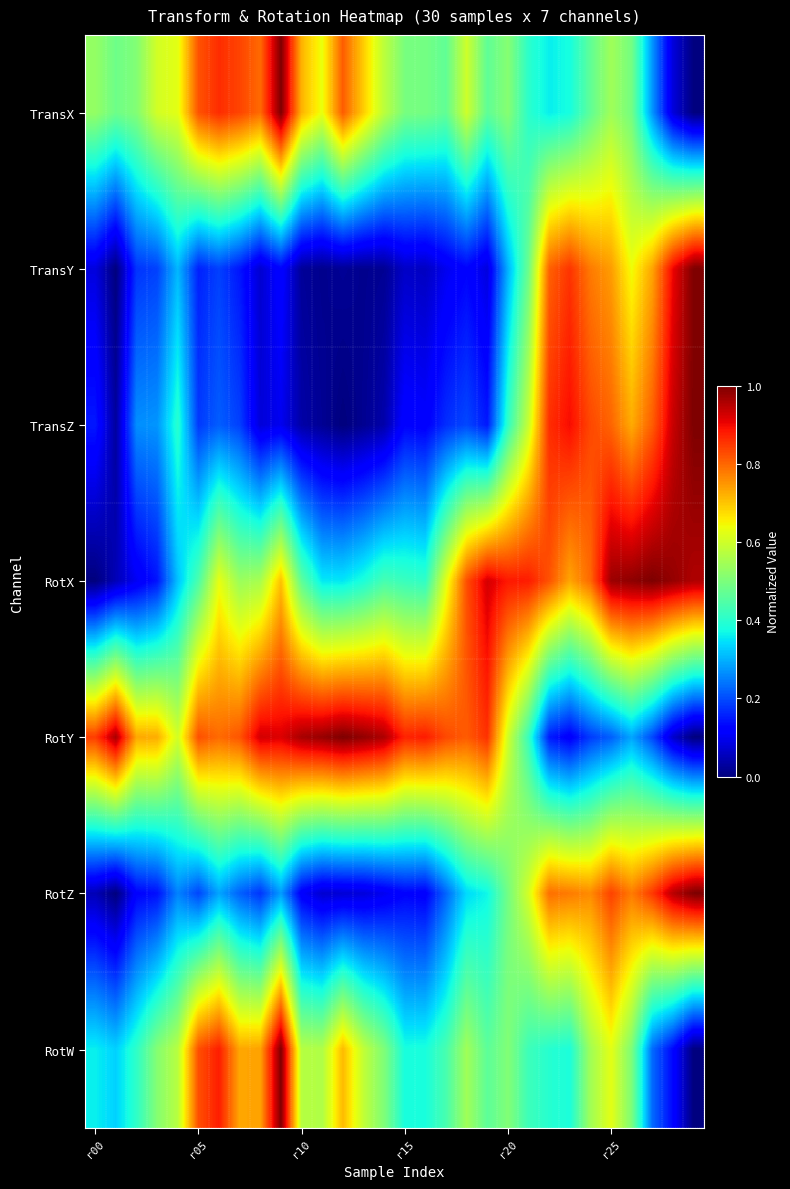

Reading left to right, transcribe all the data shown in this chart.

TransX: 0.5	0.5	0.5	0.6	0.6	0.8	0.9	0.8	0.8	1.0	0.7	0.6	0.8	0.7	0.6	0.5	0.5	0.5	0.6	0.5	0.5	0.4	0.4	0.4	0.5	0.5	0.5	0.3	0.1	0.0
TransY: 0.1	0.0	0.2	0.2	0.3	0.2	0.2	0.1	0.1	0.1	0.0	0.0	0.0	0.0	0.0	0.1	0.1	0.1	0.1	0.1	0.3	0.5	0.8	0.9	0.8	0.7	0.6	0.7	0.9	1.0
TransZ: 0.1	0.0	0.3	0.3	0.4	0.2	0.2	0.2	0.1	0.1	0.0	0.0	0.0	0.0	0.0	0.1	0.1	0.2	0.2	0.1	0.4	0.6	0.9	0.9	0.8	0.8	0.7	0.8	0.9	1.0
RotX: 0.0	0.1	0.1	0.1	0.3	0.4	0.6	0.5	0.6	0.7	0.5	0.4	0.4	0.4	0.4	0.4	0.4	0.6	0.8	0.9	0.9	0.9	0.8	0.7	0.8	1.0	1.0	1.0	1.0	1.0
RotY: 0.8	1.0	0.7	0.7	0.6	0.8	0.8	0.8	0.9	0.9	1.0	1.0	1.0	1.0	1.0	0.9	0.9	0.8	0.8	0.9	0.6	0.4	0.2	0.1	0.2	0.2	0.3	0.2	0.1	0.0
RotZ: 0.0	0.0	0.1	0.1	0.3	0.2	0.3	0.2	0.2	0.3	0.1	0.1	0.1	0.1	0.1	0.1	0.1	0.2	0.3	0.4	0.5	0.6	0.8	0.8	0.8	0.8	0.8	0.8	1.0	1.0
RotW: 0.4	0.3	0.4	0.5	0.6	0.8	0.9	0.7	0.7	1.0	0.6	0.6	0.7	0.6	0.5	0.4	0.4	0.4	0.5	0.5	0.5	0.4	0.4	0.4	0.5	0.6	0.5	0.2	0.1	0.0